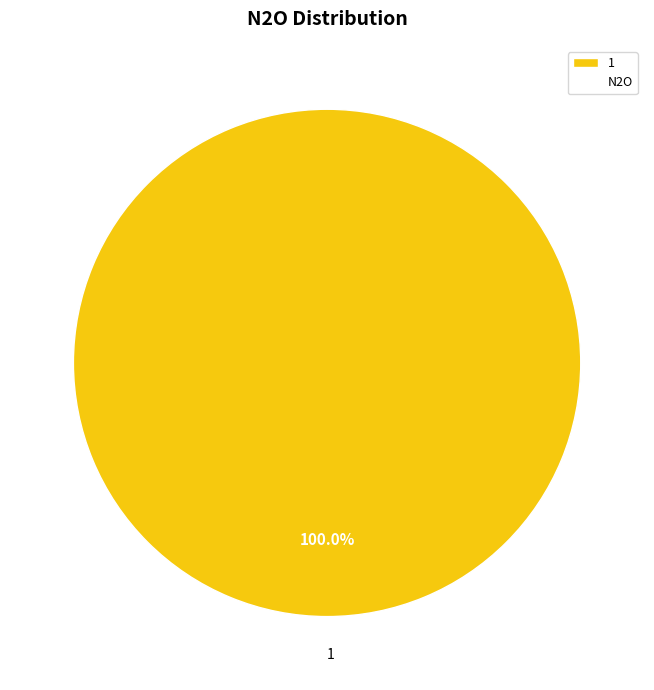

How many segments does this pie chart have?

1